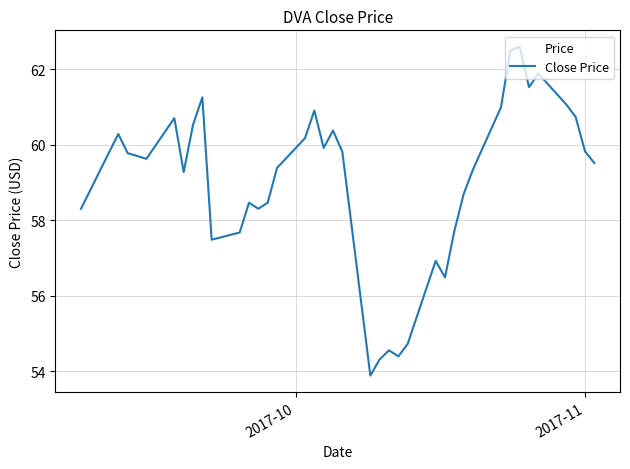

How many lines are shown in the chart?

1